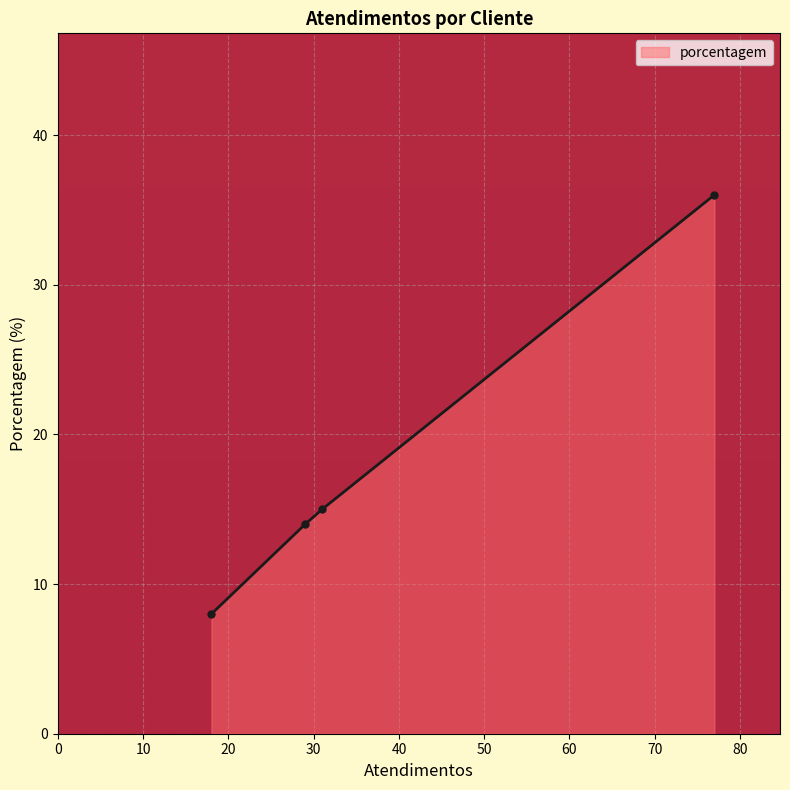

What is the difference between the maximum and second lowest values?

22